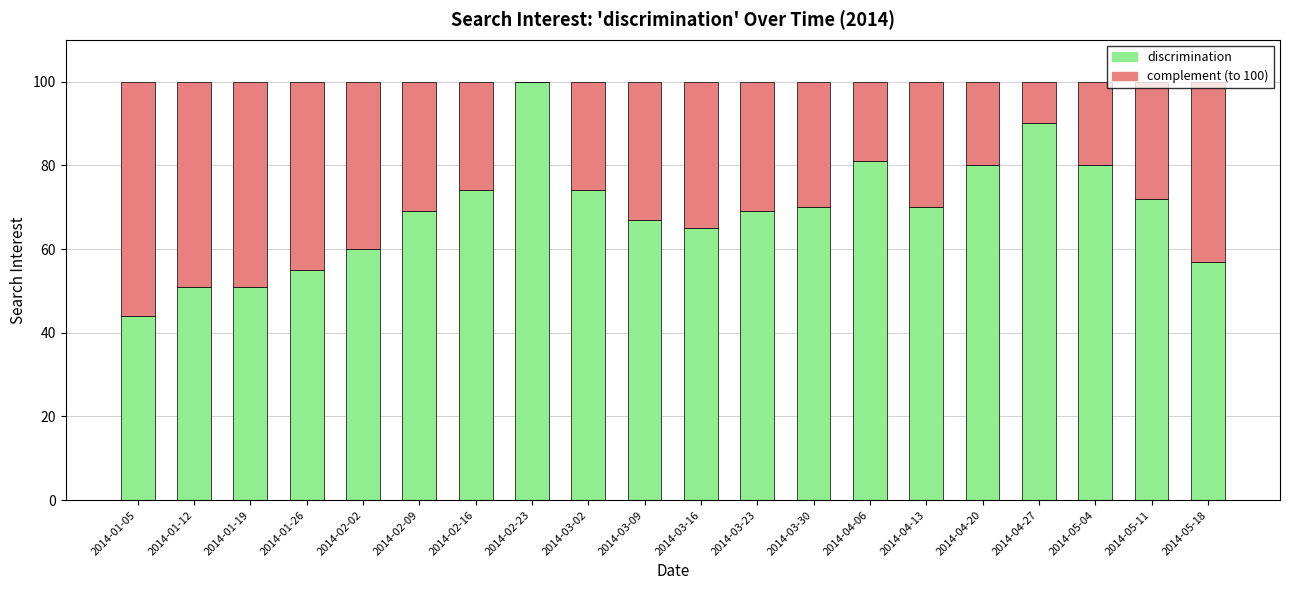

At which label does discrimination reach its peak?

2014-02-23